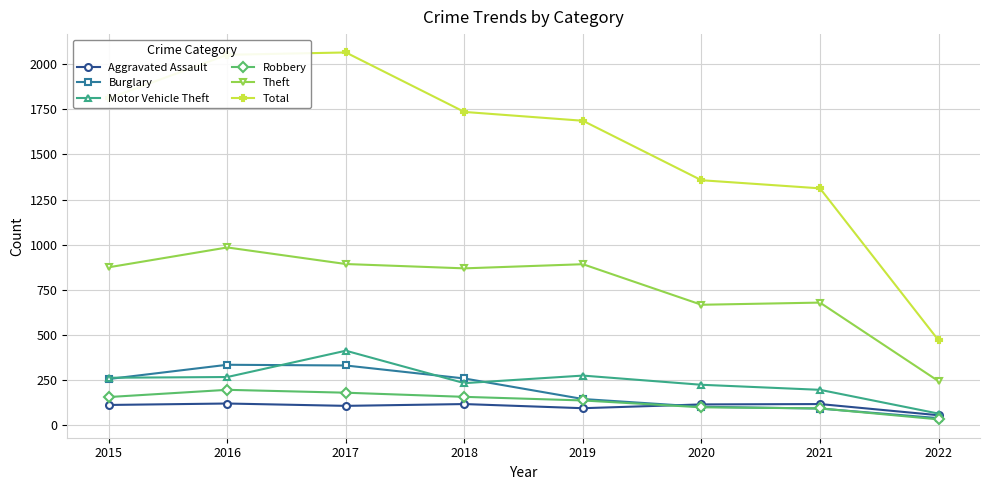

Which series changed the most between 2016 and 2018?

Total